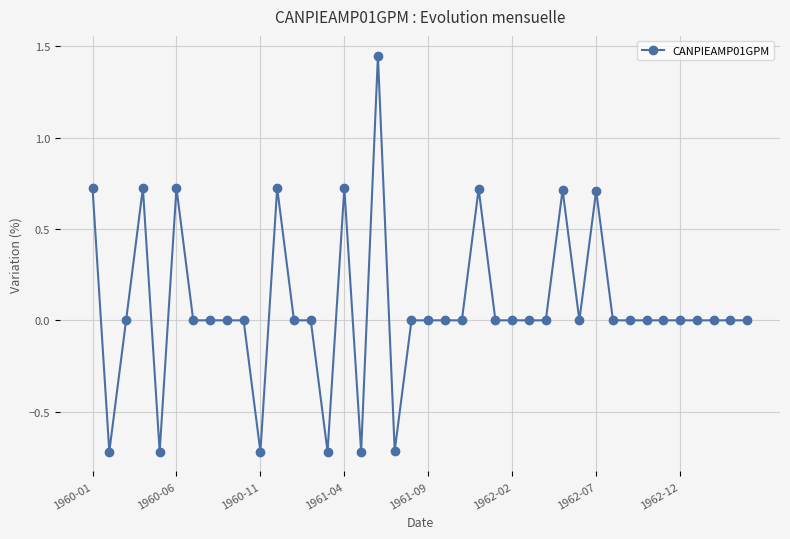

What is the minimum value shown in the chart?

-0.7